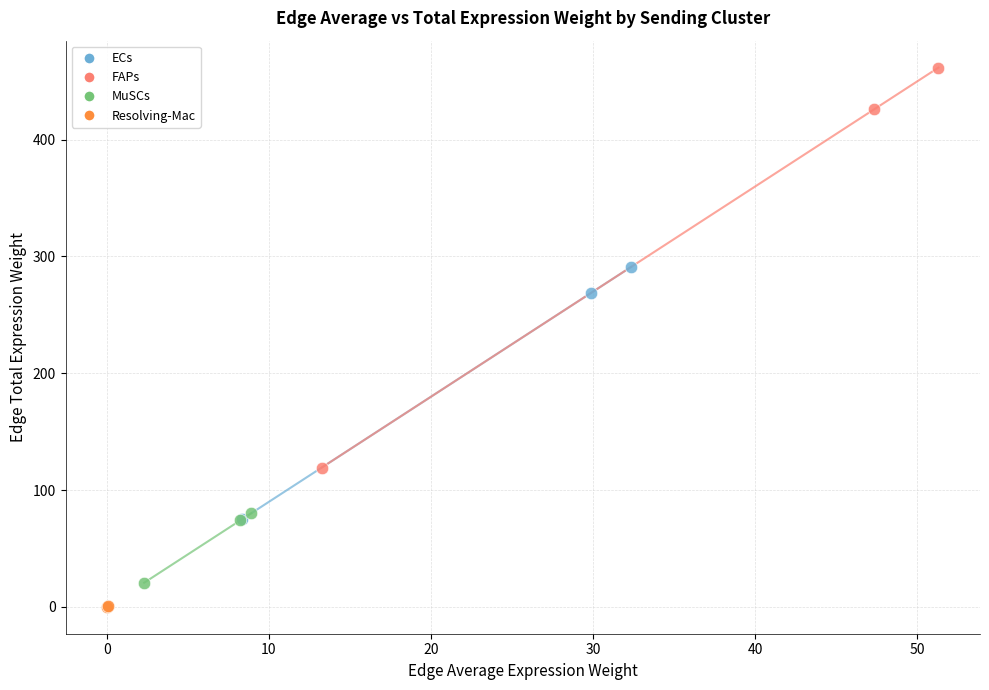

Which series reaches the maximum Y coordinate?

FAPs